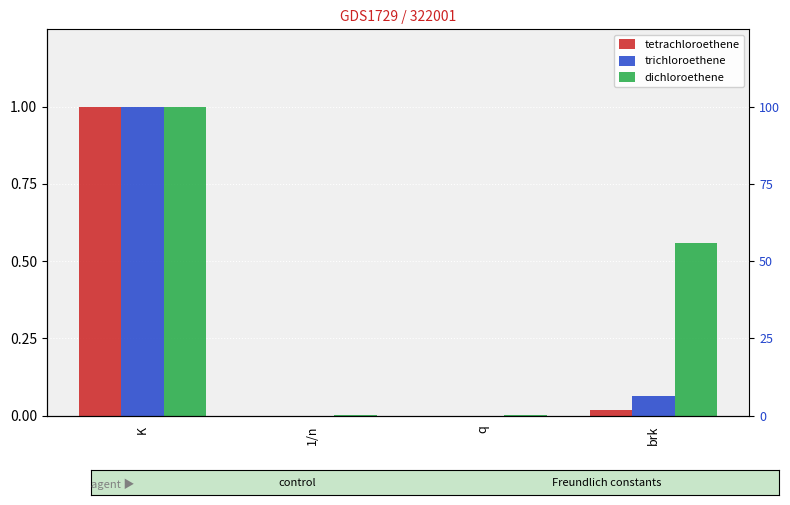

Which series has the widest spread of values?

tetrachloroethene